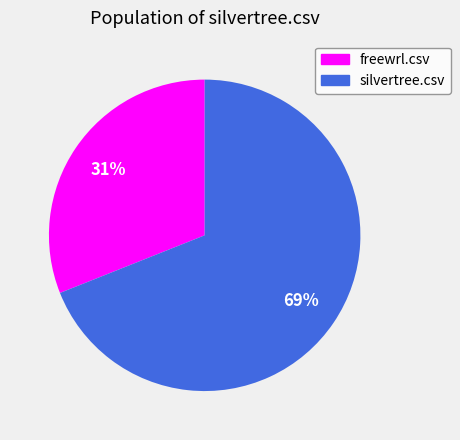

Which slice represents more than half of the pie?

silvertree.csv